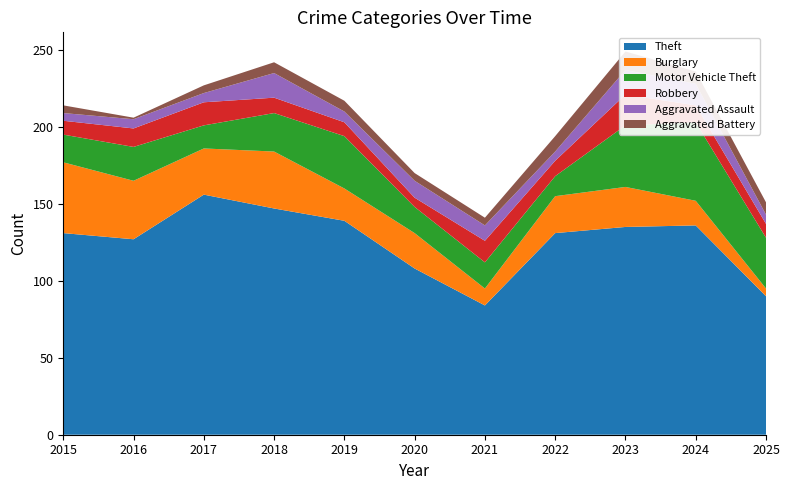

Reading left to right, extract all data points from this chart.

Theft: 131	127	156	147	139	108	84	131	135	136	90
Burglary: 46	38	30	37	21	23	11	24	26	16	5
Motor Vehicle Theft: 18	22	15	25	34	17	17	13	40	51	33
Robbery: 9	12	15	10	9	6	14	10	20	11	9
Aggravated Assault: 5	6	6	16	7	11	10	6	16	14	6
Aggravated Battery: 5	1	5	7	7	5	5	10	12	8	8